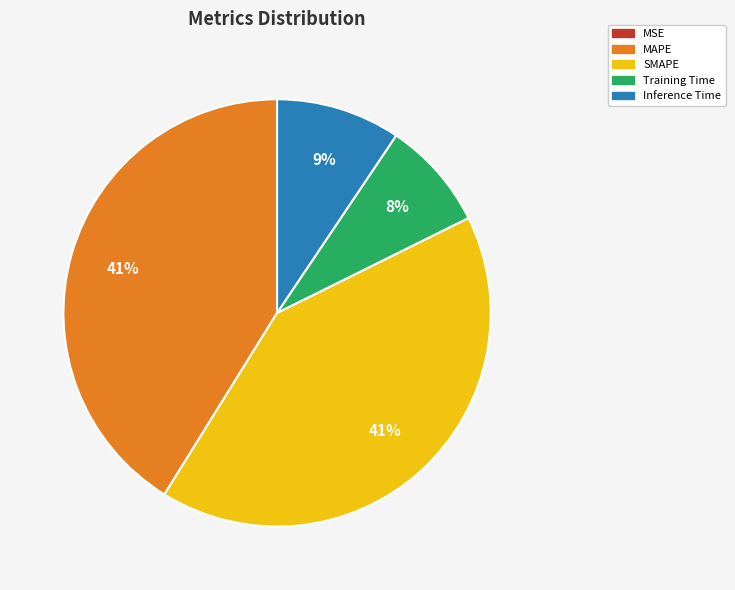

Combined, do Inference Time and SMAPE account for over 50%?

Yes